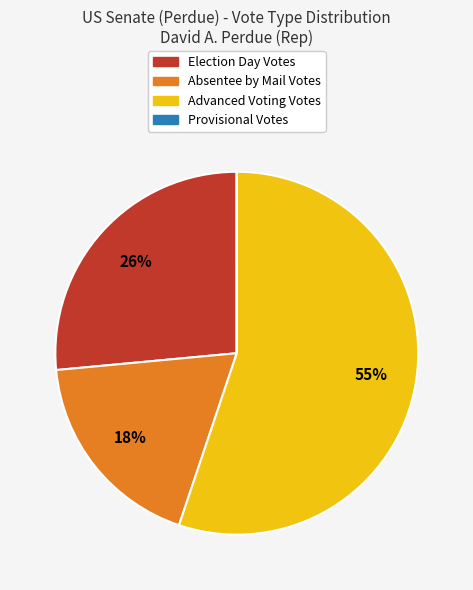

Which category accounts for the majority?

Advanced Voting Votes